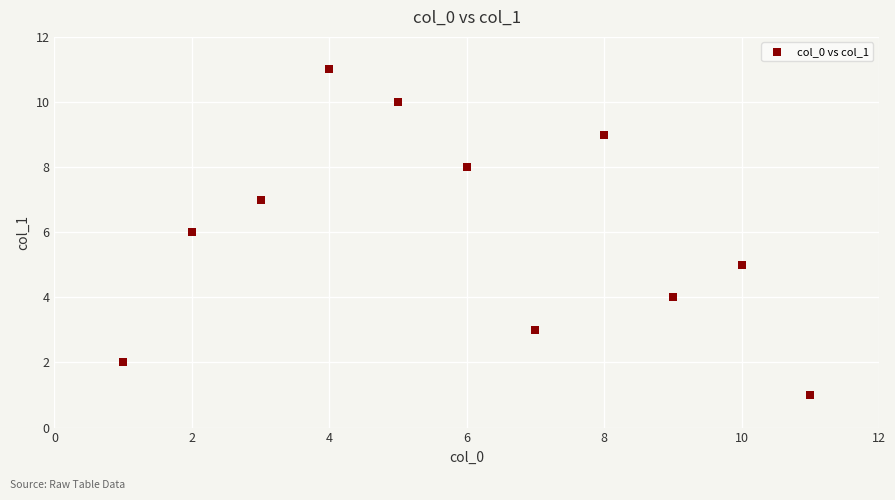

What is the range of Y values (max minus min)?

10